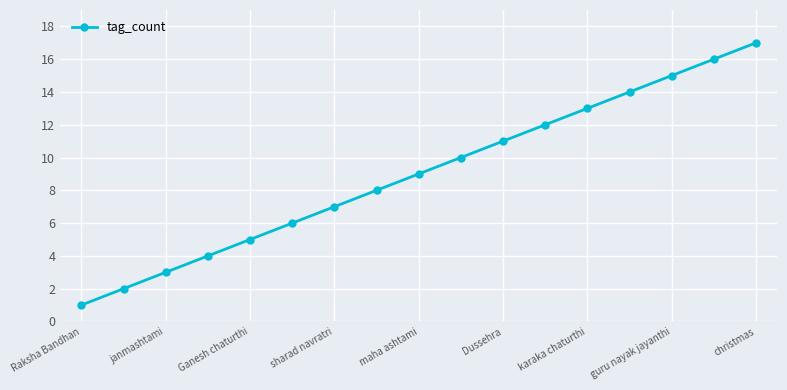

What is the maximum value shown in the chart?

17